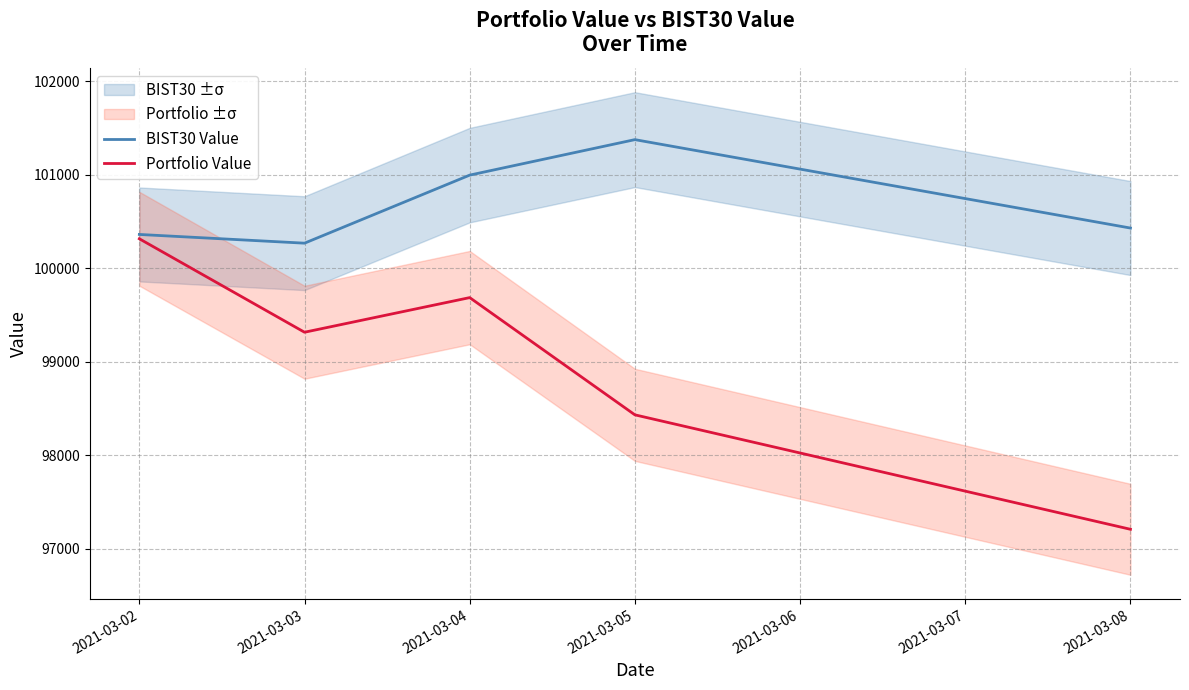

How many lines are shown in the chart?

2